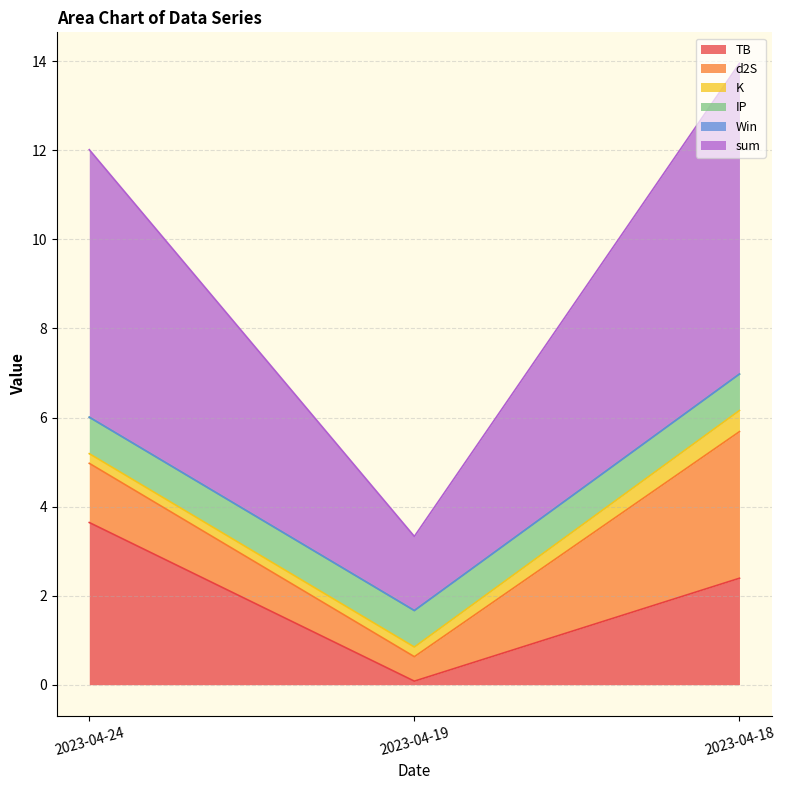

The TB series shows 0.1 at 2023-04-19. True or false?

True